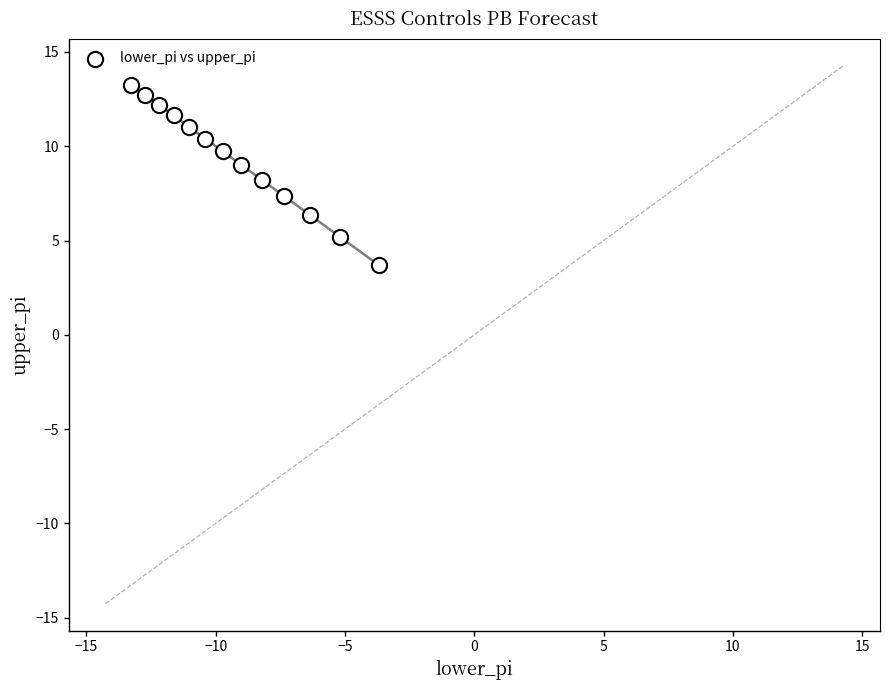

What is the range of X values (max minus min)?

9.6